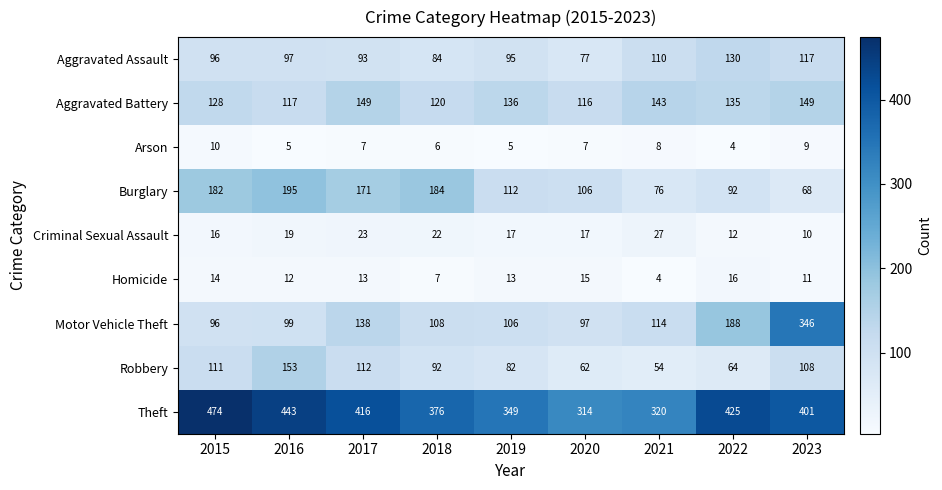

What is the sum of all Aggravated Assault values?

899